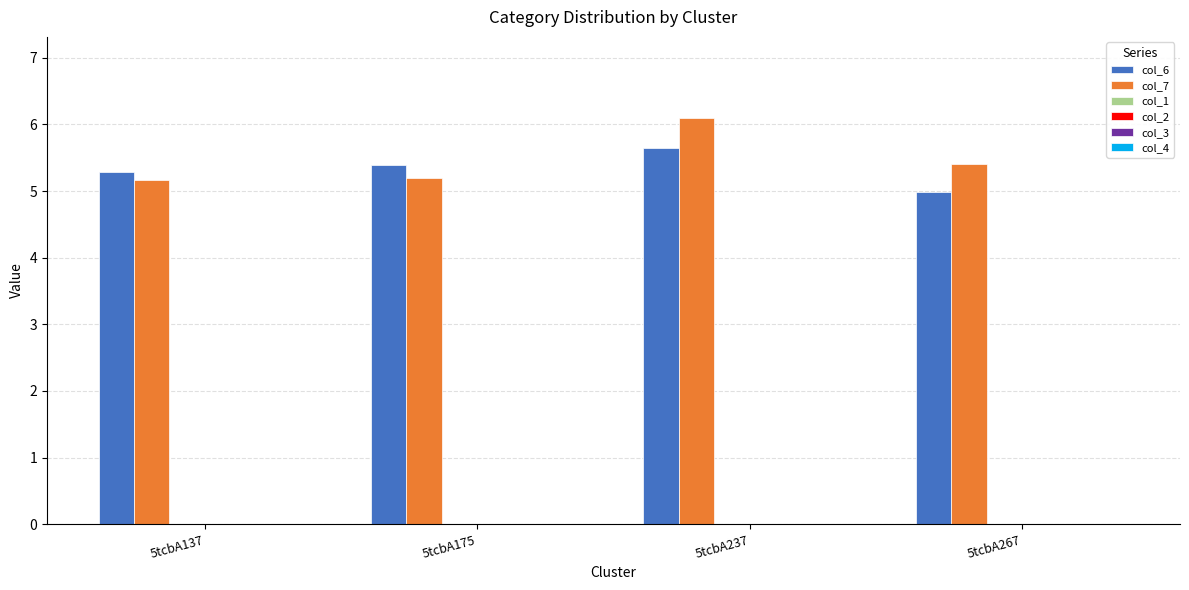

Reading left to right, extract all data points from this chart.

col_6: 5.3	5.4	5.6	5.0
col_7: 5.2	5.2	6.1	5.4